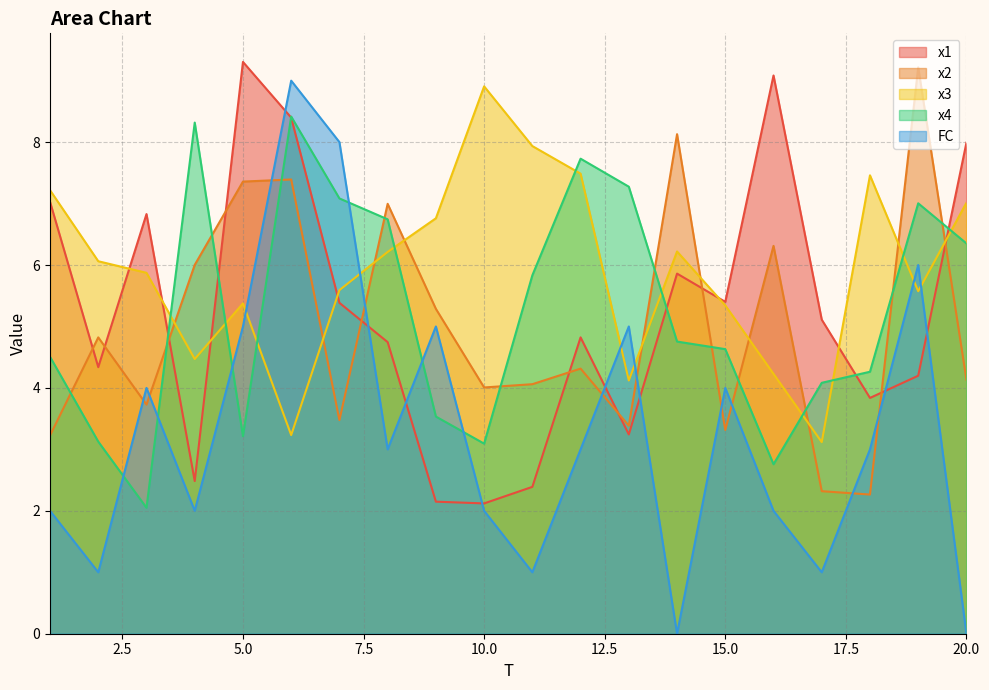

What is the value of the x4 point at the 12th from the left?

7.7